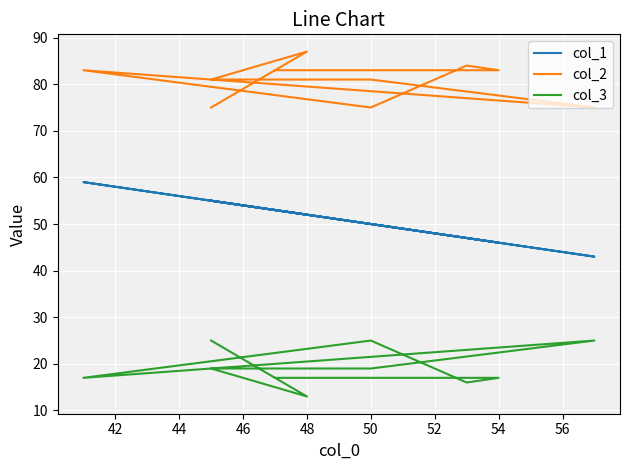

Rank the series by their maximum value, from lowest to highest.

col_3, col_1, col_2